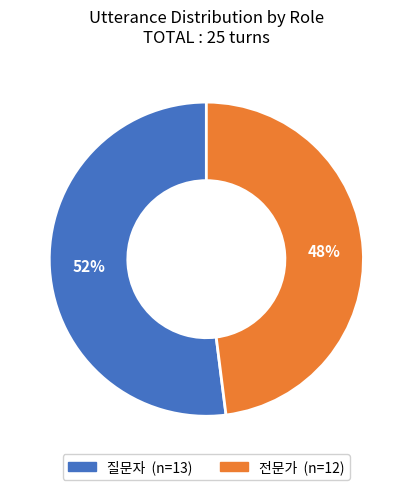

Is there any slice that represents more than half of the pie?

Yes